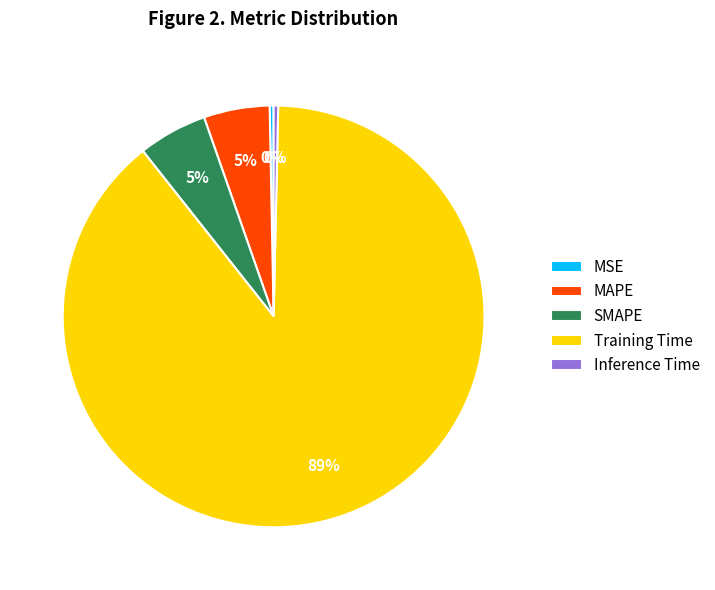

Do Training Time and Inference Time together represent more than half of the pie?

Yes